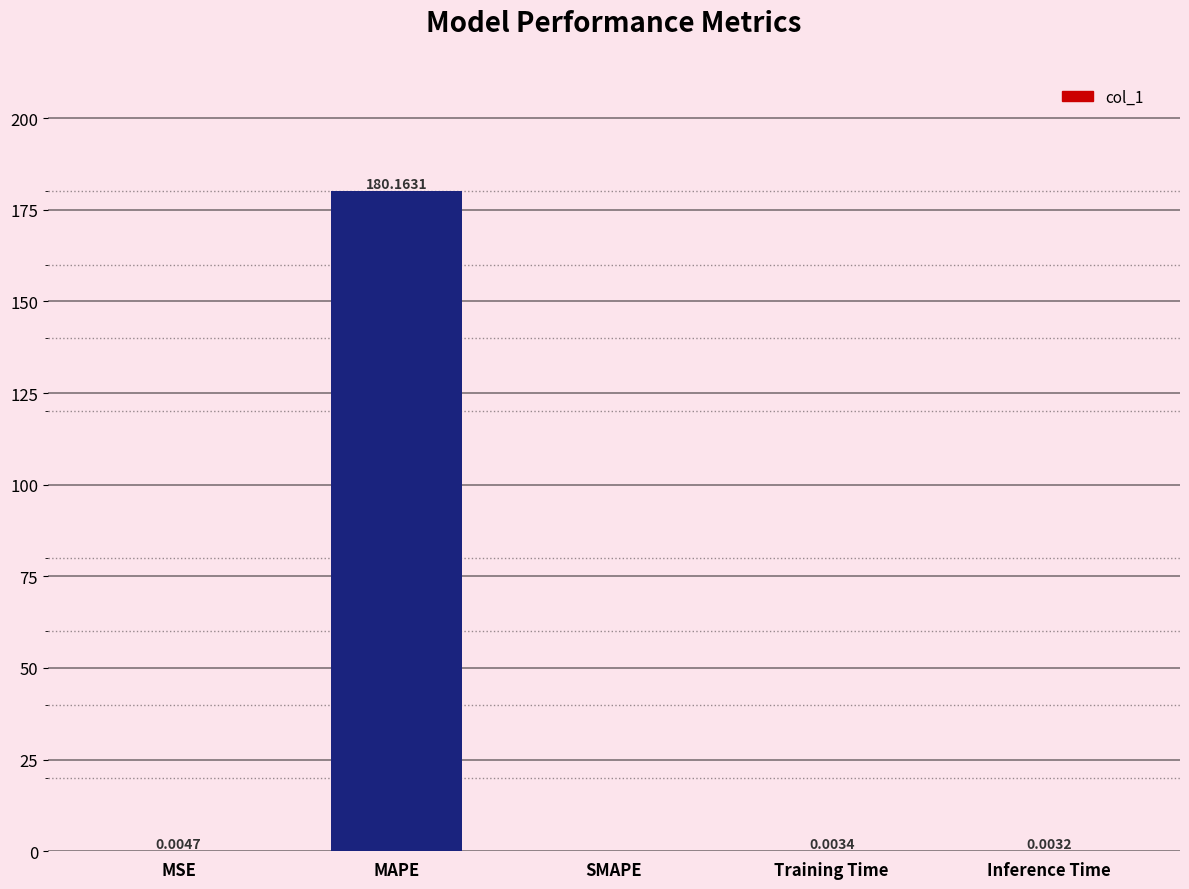

Which label corresponds to the largest value in the chart?

MAPE